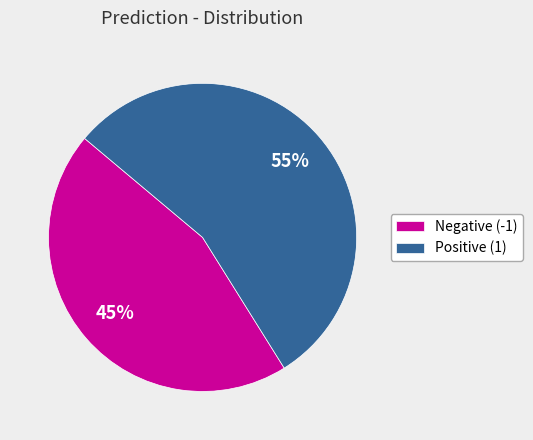

Is the sum of Positive (1) and Negative (-1) greater than half?

Yes